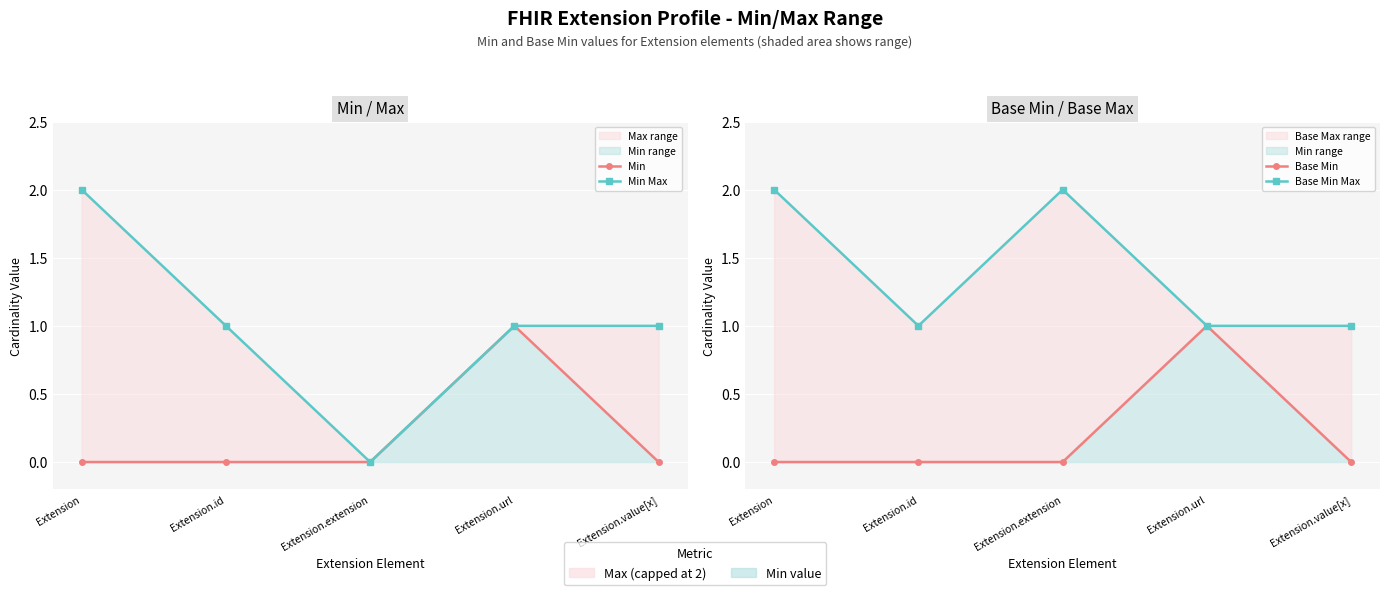

Read the Min value at Extension.url.

1